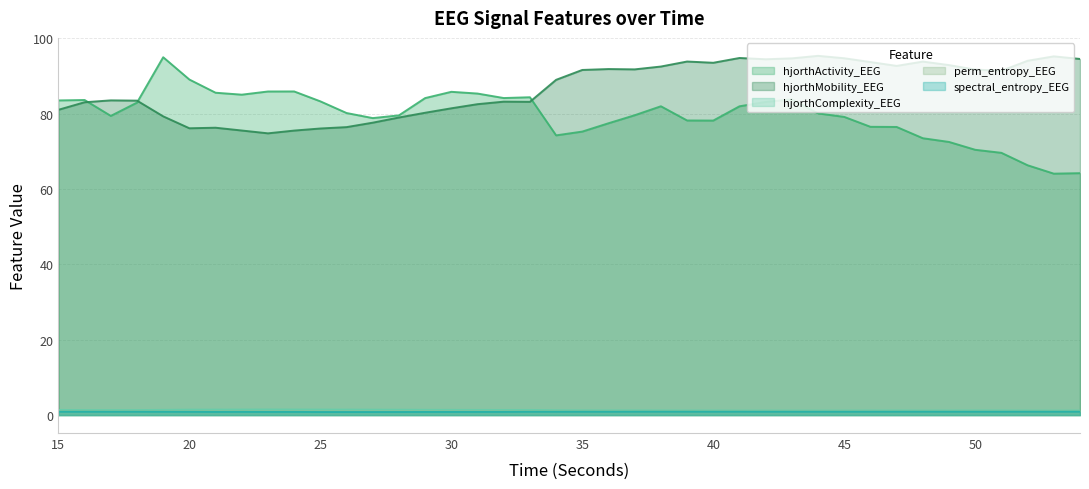

What is the sum of all hjorthMobility_EEG values?

3466.5